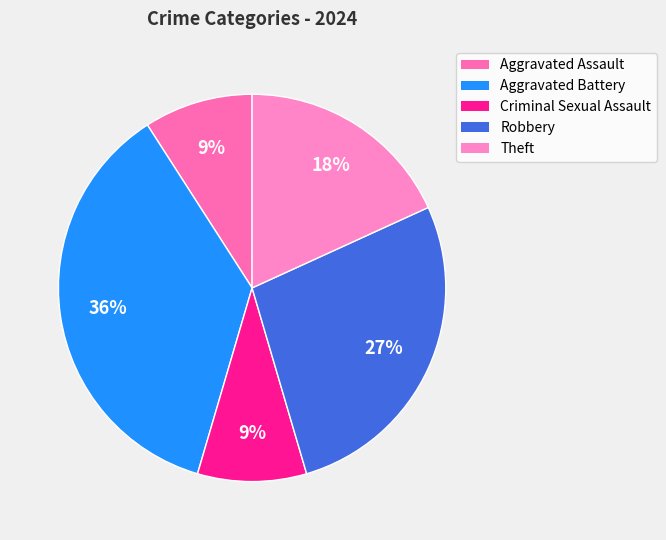

Rank the categories by value from highest to lowest.

Aggravated Battery, Robbery, Theft, Aggravated Assault, Criminal Sexual Assault